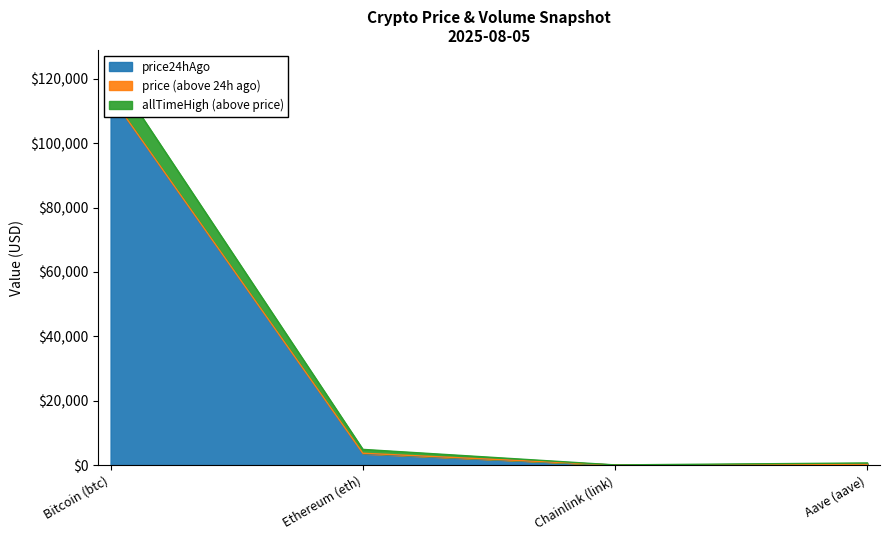

True or false: price24hAgo and allTimeHigh cross at least once.

False